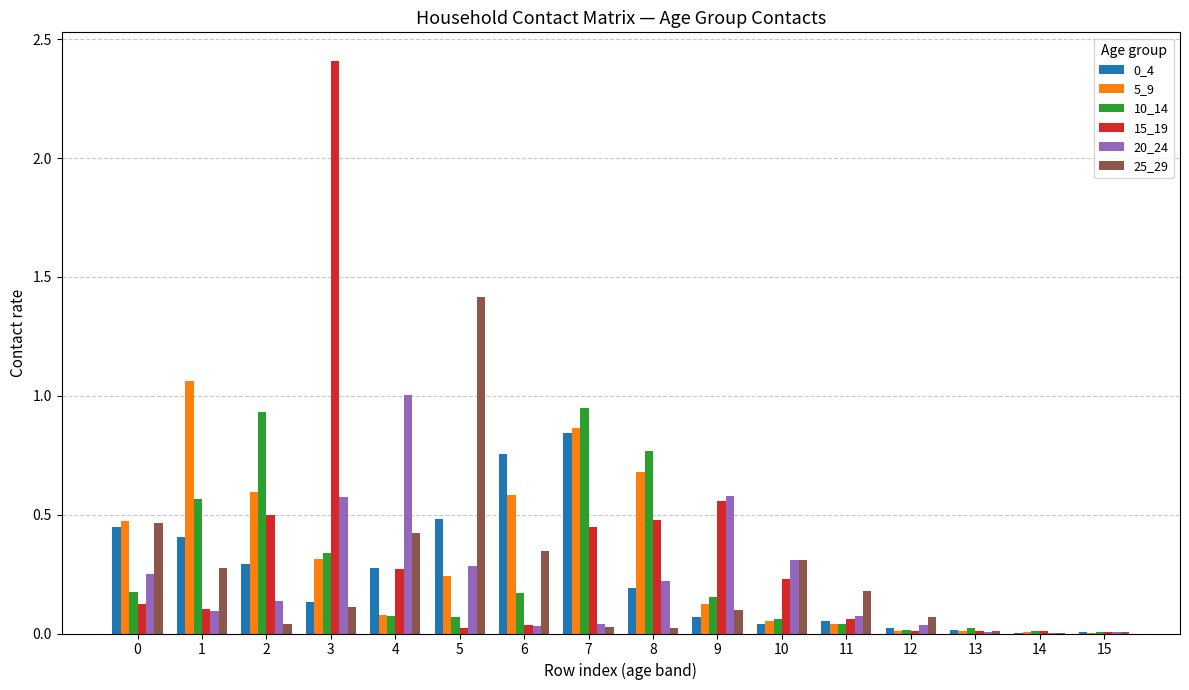

The value of 5_9 at 8 is 1.2. True or false?

False